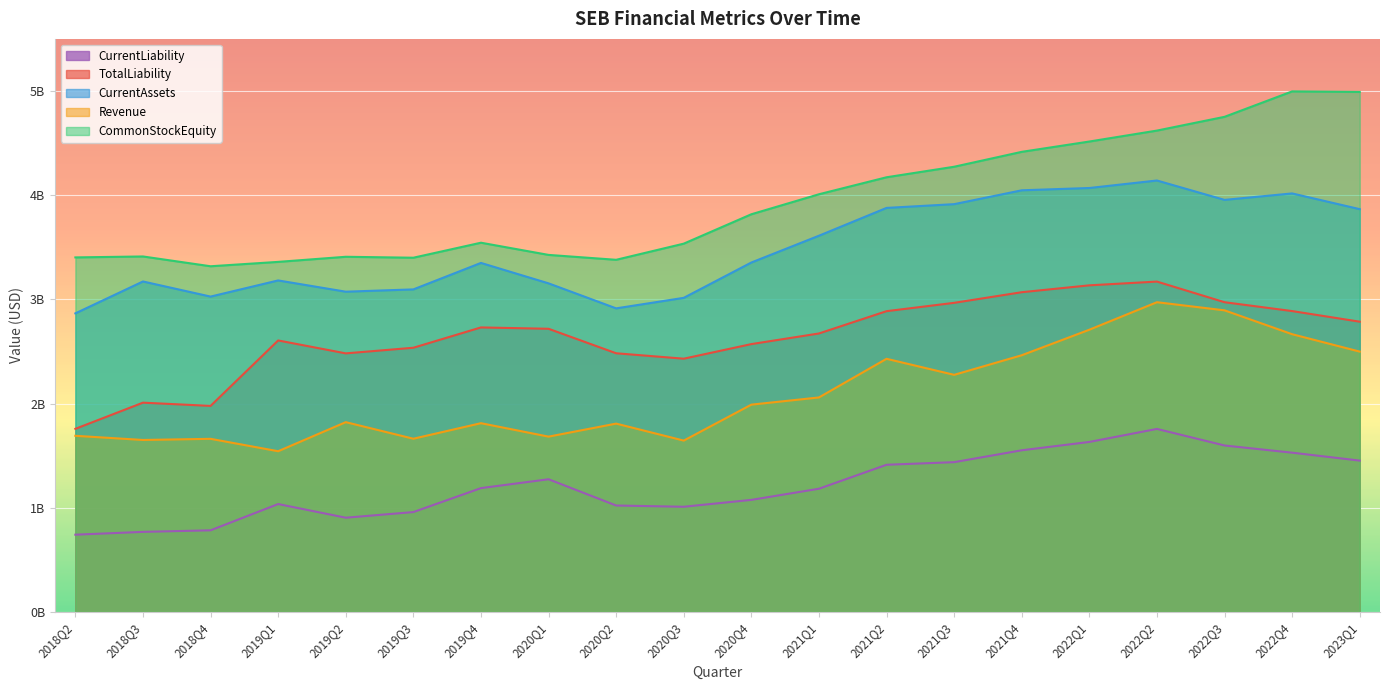

At which label does CommonStockEquity reach its peak?

2022Q4